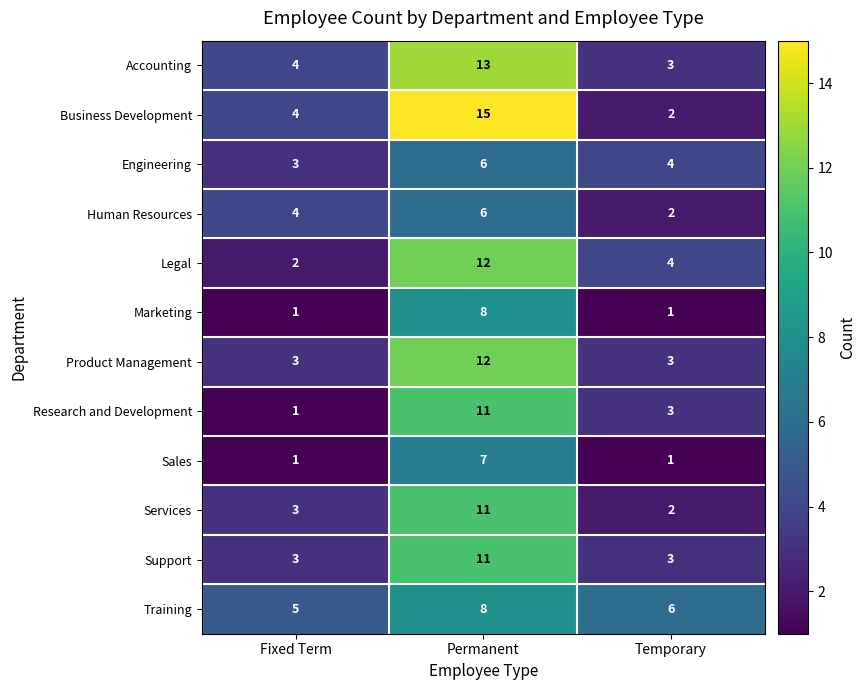

Which series has the largest range (max minus min)?

Business Development